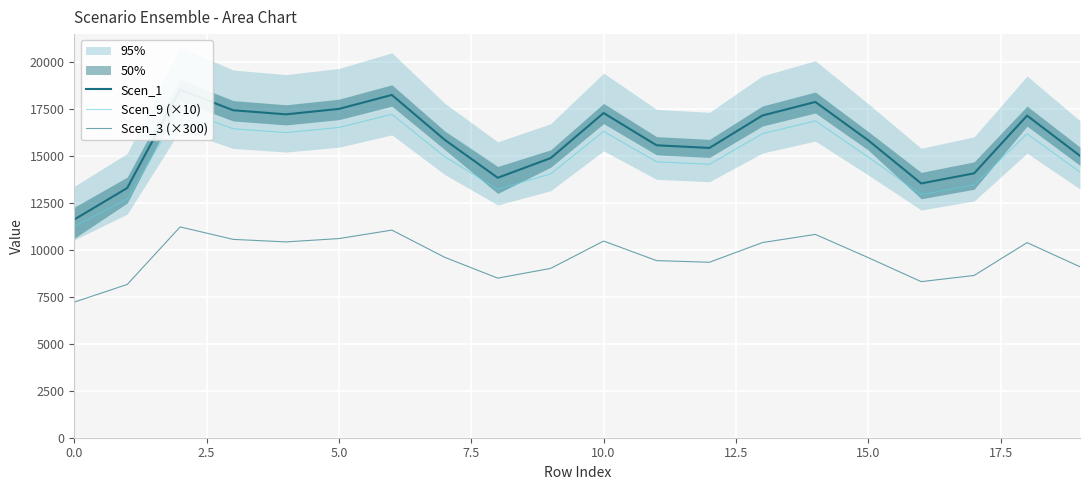

Which series has the largest total across all categories?

Scen_1